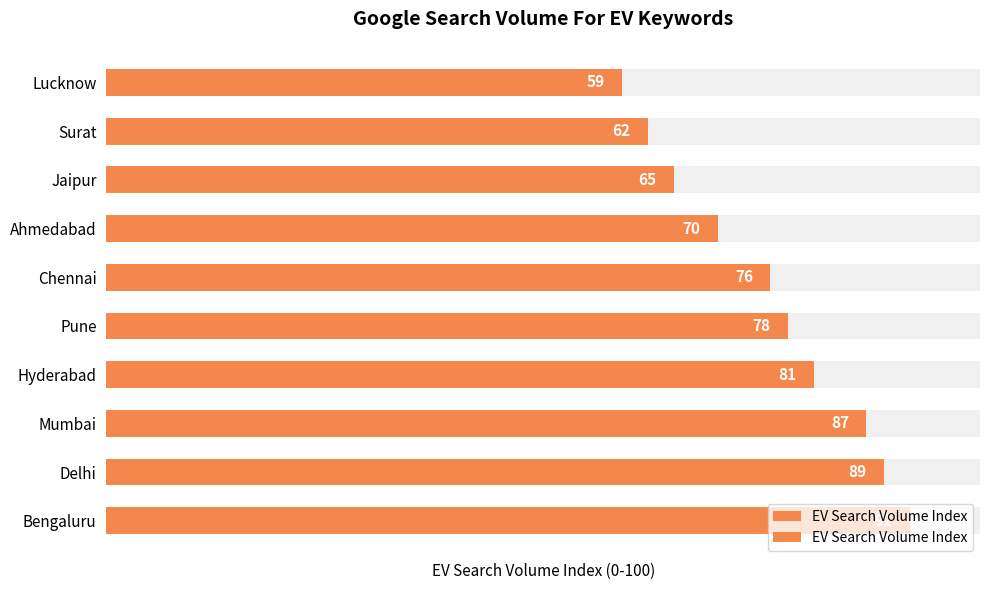

The value at Surat is 62. True or false?

True